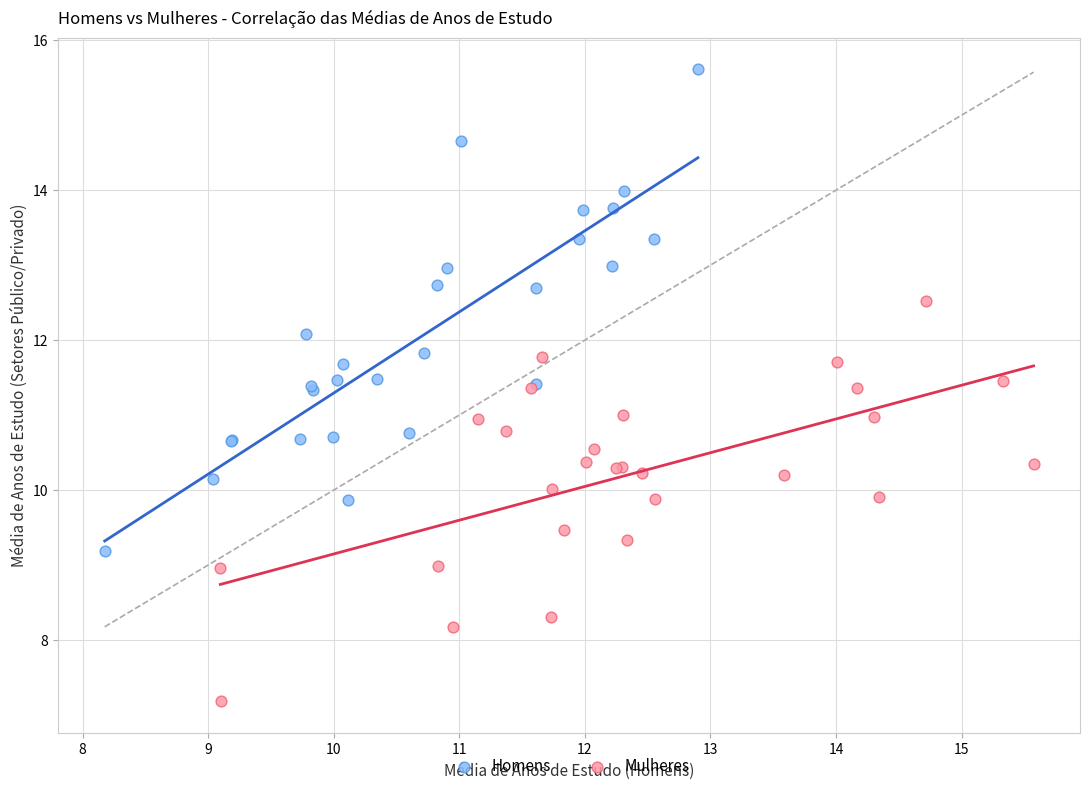

Which series reaches the maximum Y coordinate?

Homens